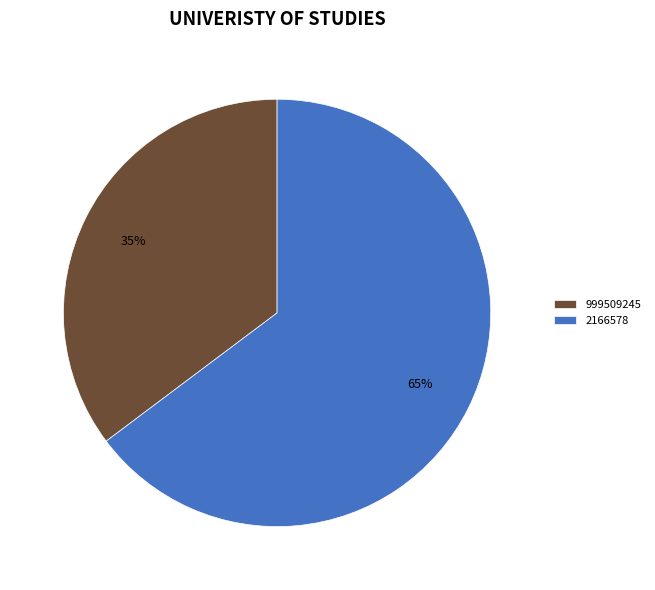

What is the ratio of the value at 999509245 to the value at 2166578?

0.5